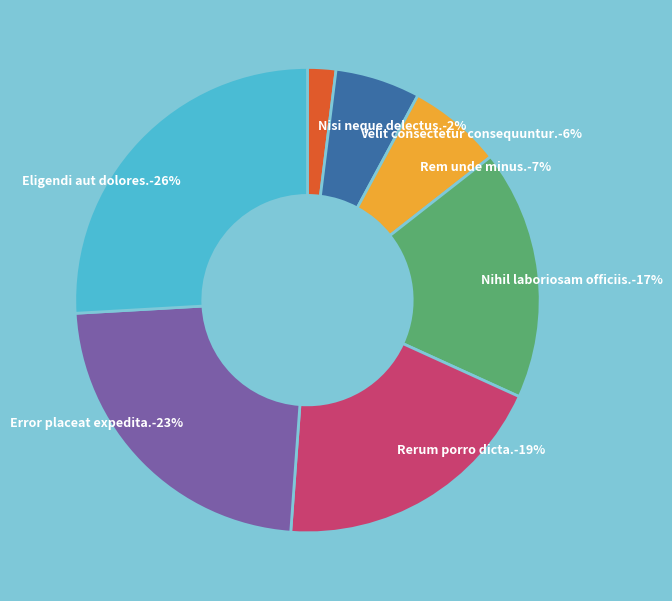

The Rerum porro dicta. slice represents 25% of the pie. True or false?

False